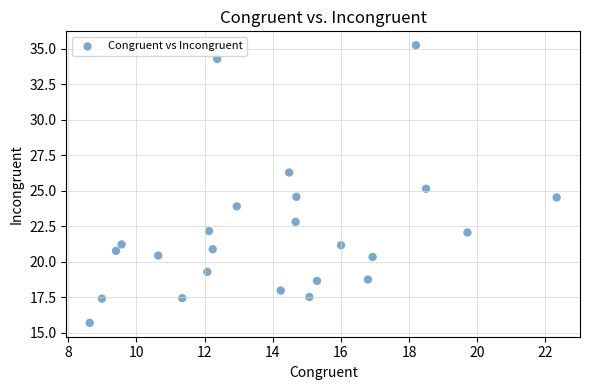

What is the range of X values (max minus min)?

13.7